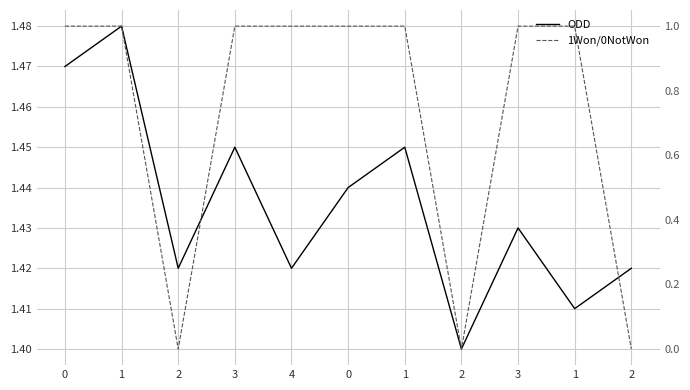

True or false: ODD and 1Won/0NotWon cross at least once.

False